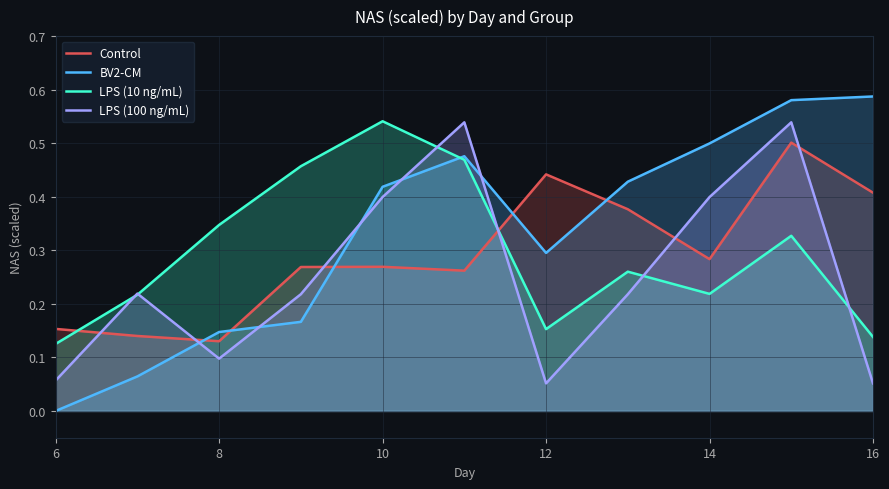

At which category does the chart reach its minimum across all series?

6